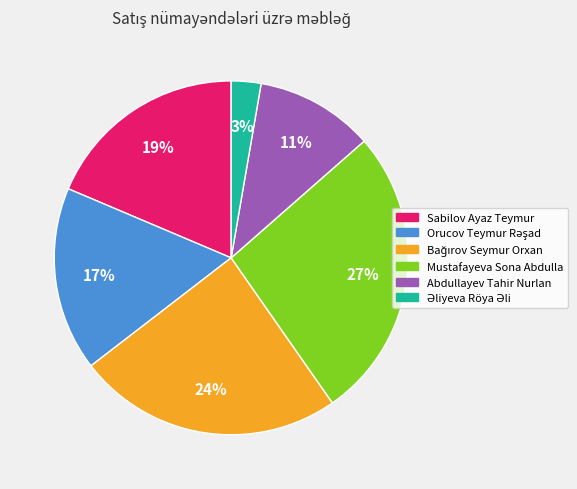

Does any single category account for the majority?

No